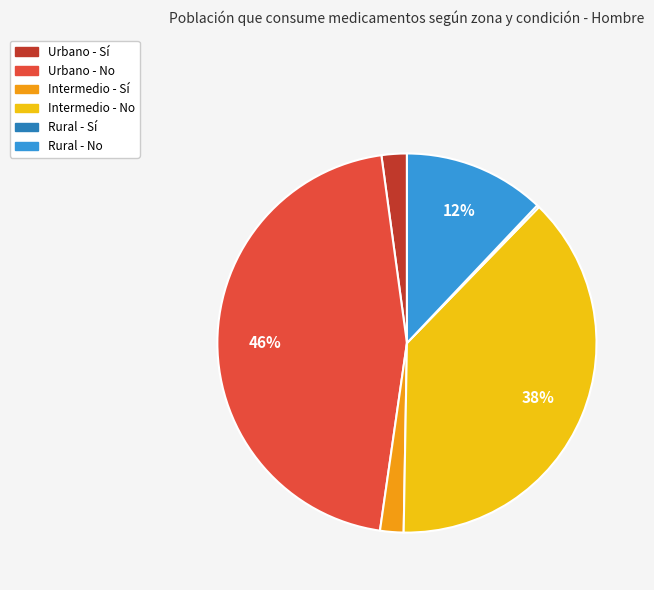

Is there a majority slice in this chart?

No